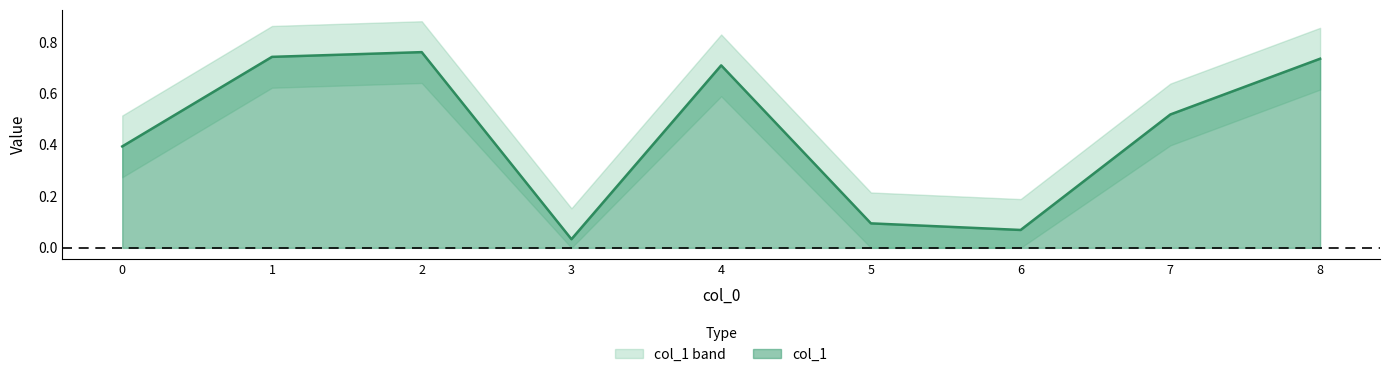

How many points are higher than both their immediate neighbors (excluding endpoints)?

2